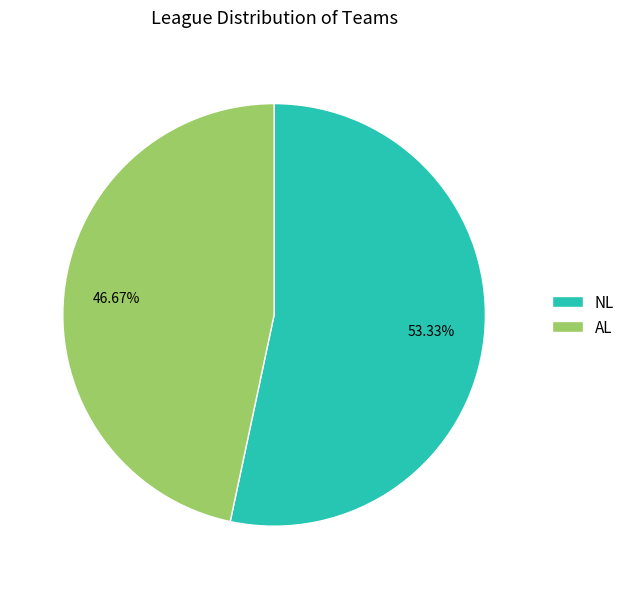

How many slices are in this pie chart?

2